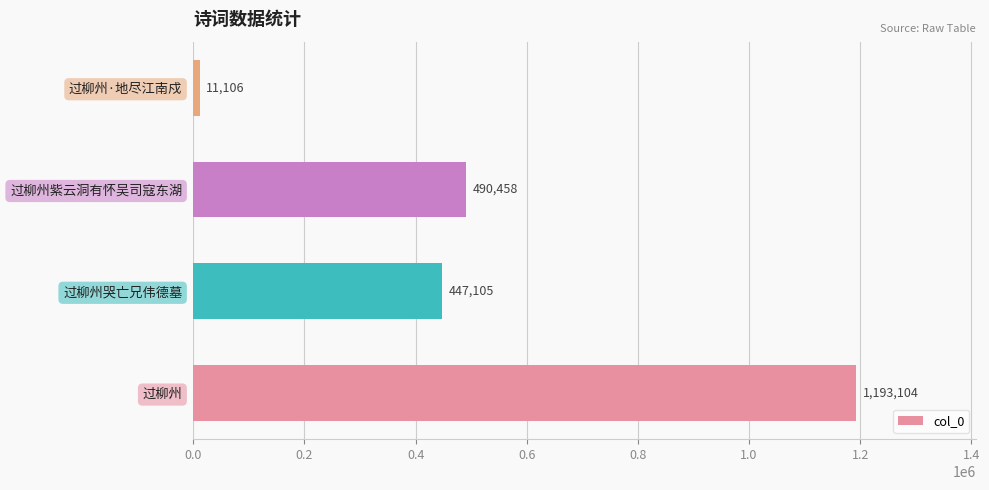

What is the smallest value displayed?

11106